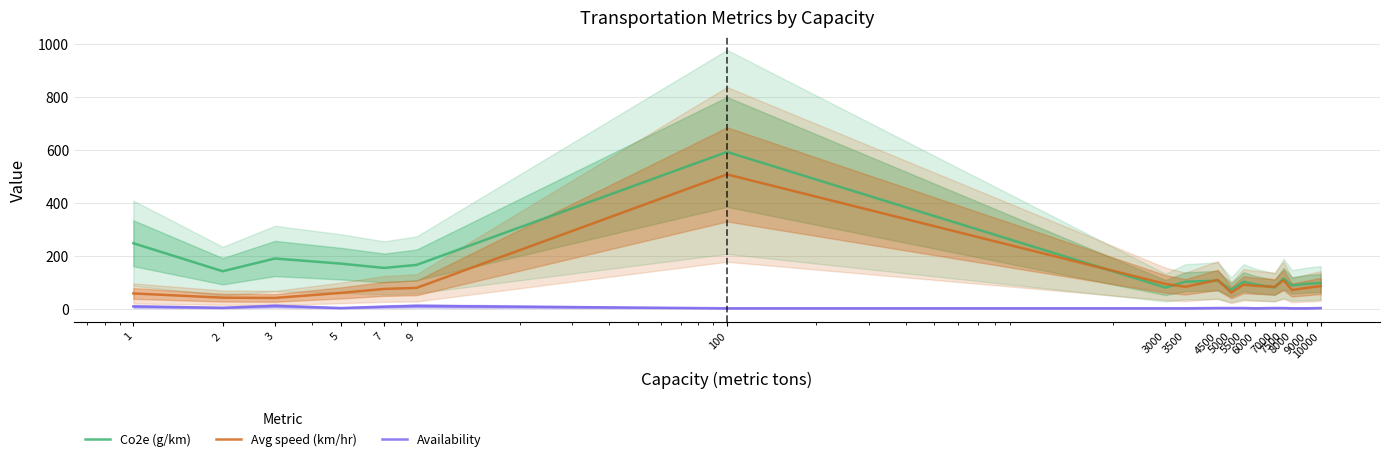

At how many categories does at least one series exceed 94?

13